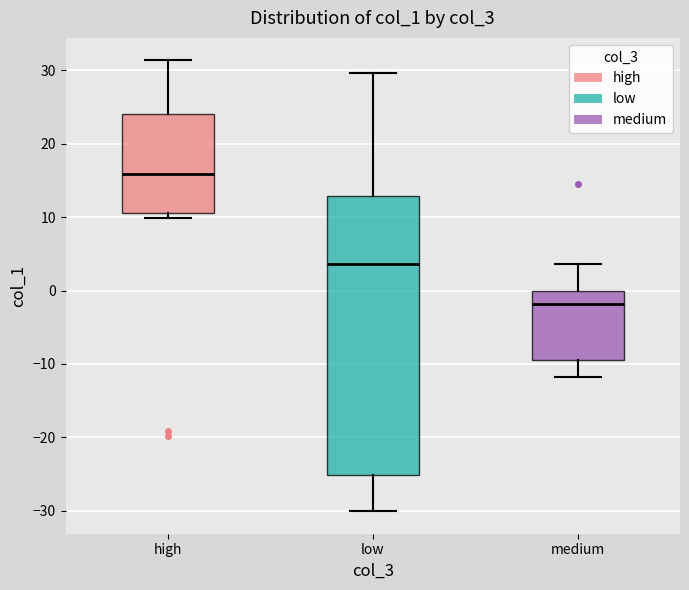

Which box has the highest median line?

high